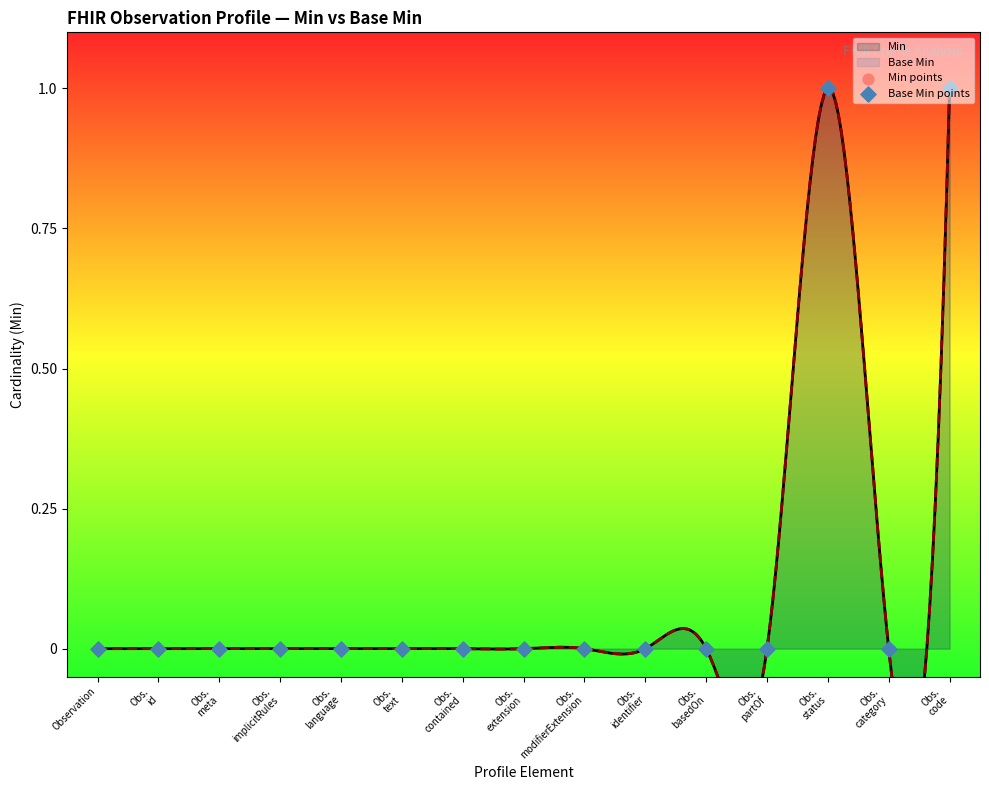

Is the value of Min points at Obs.
implicitRules greater than the value of Base Min points at Obs.
code?

No